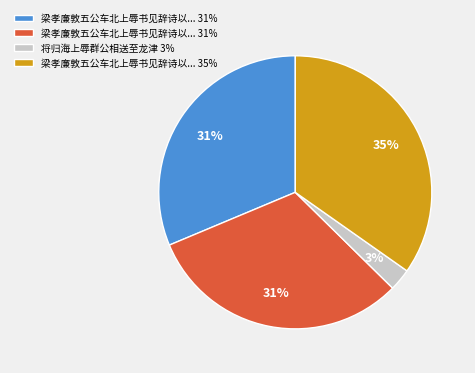

Is there a majority slice in this chart?

No